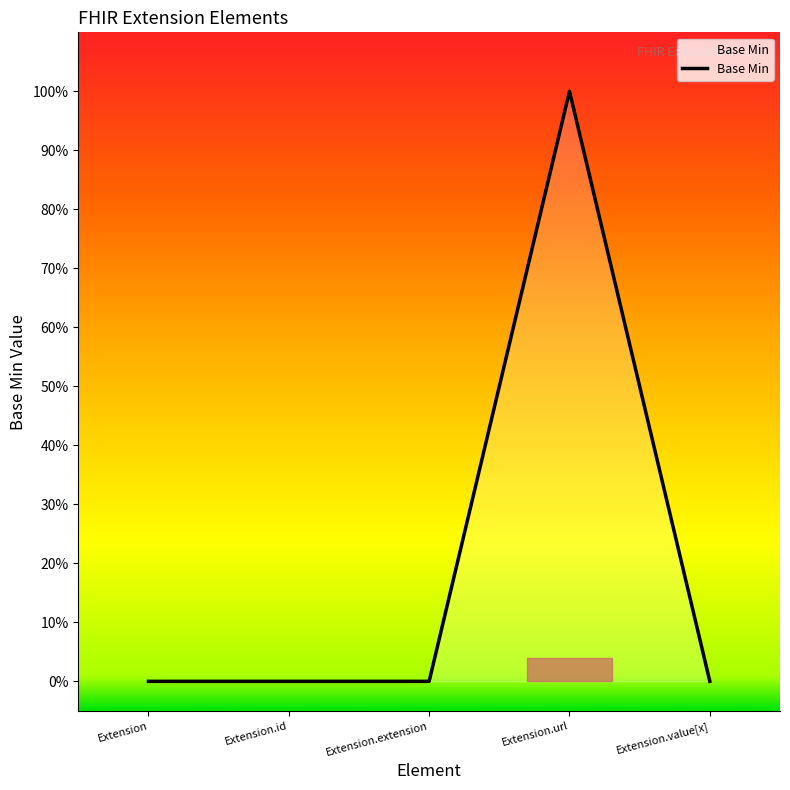

Rank the categories by value from highest to lowest.

Extension.url, Extension, Extension.id, Extension.extension, Extension.value[x]